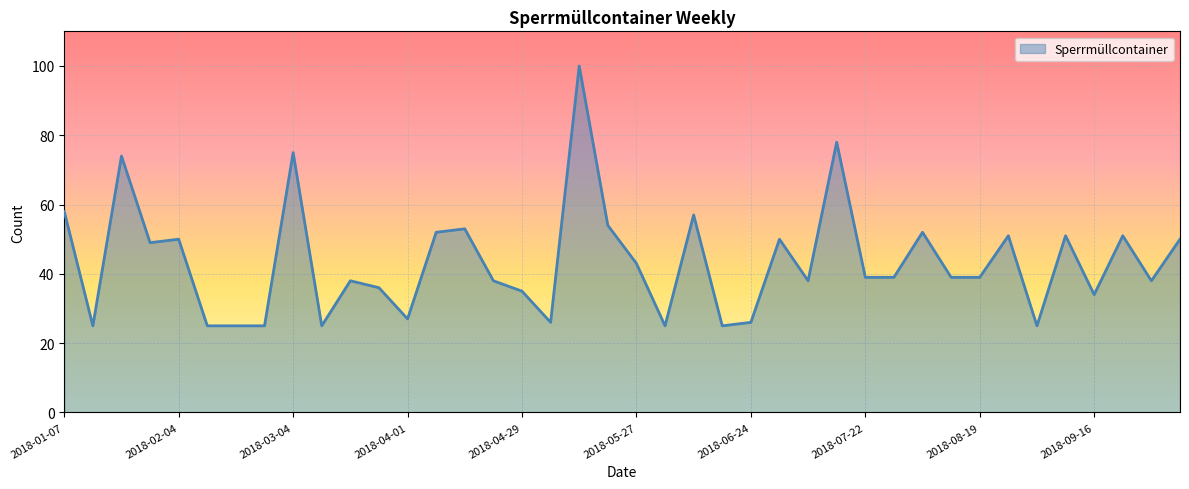

Does the chart display data point markers on the line(s)?

No